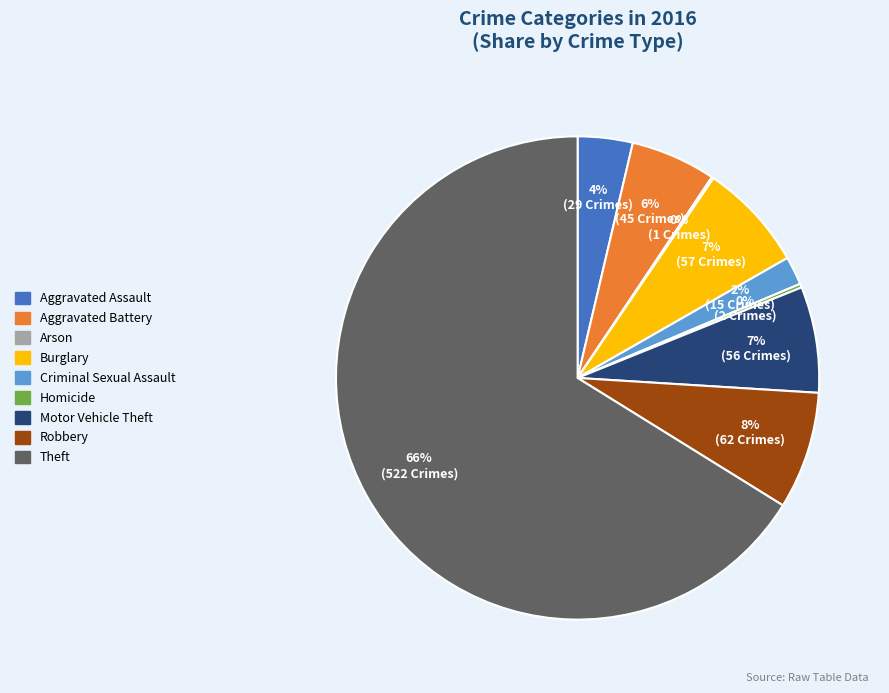

To the nearest percent, what is the difference between the Robbery and Motor Vehicle Theft slice percentages?

1%